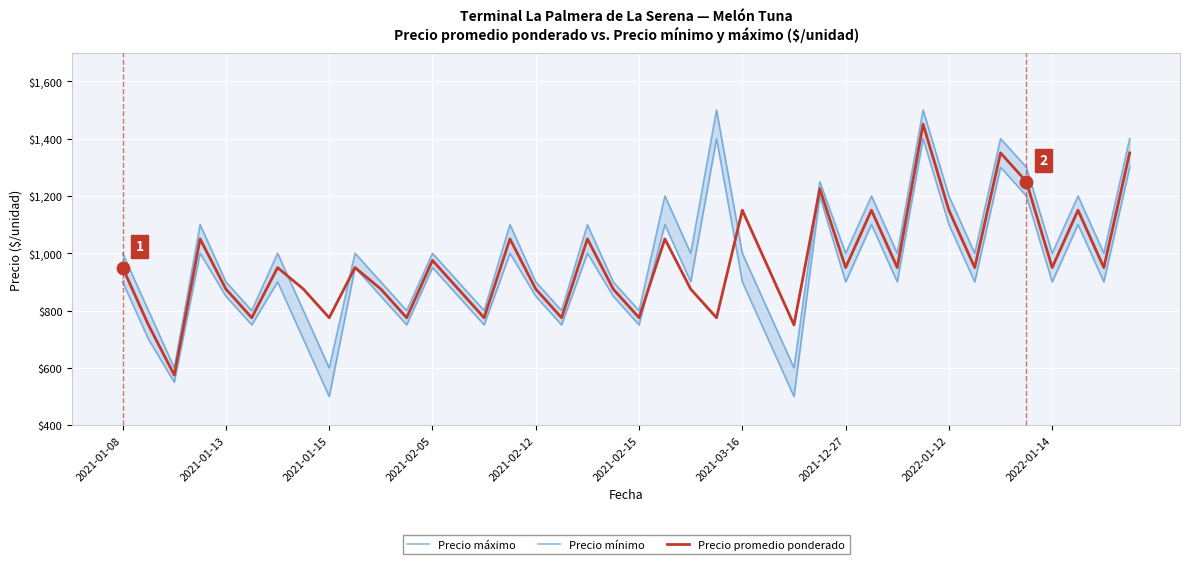

Which series has the largest total across all categories?

Precio máximo